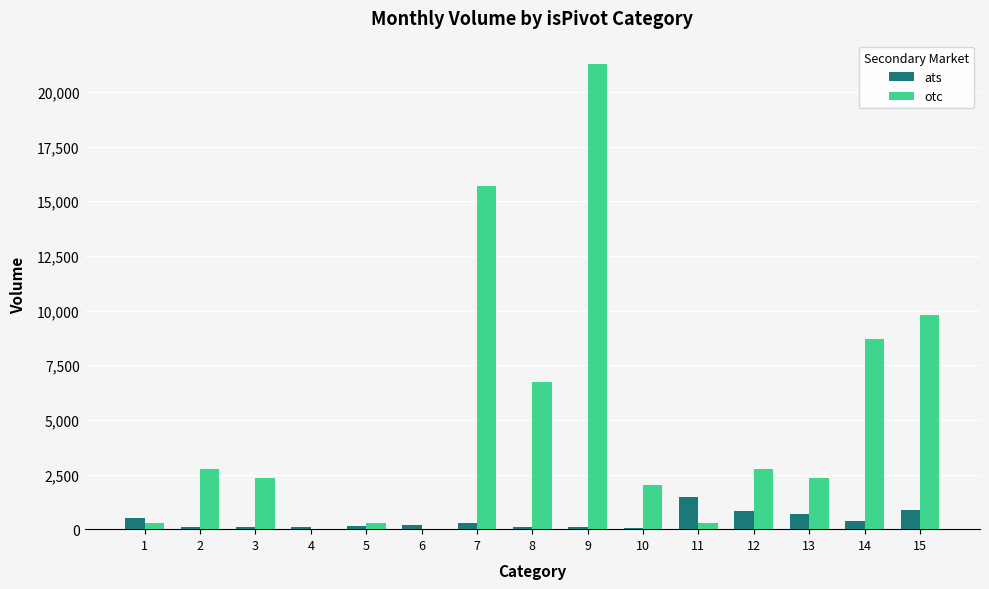

Rank the series by their average value, from highest to lowest.

otc, ats